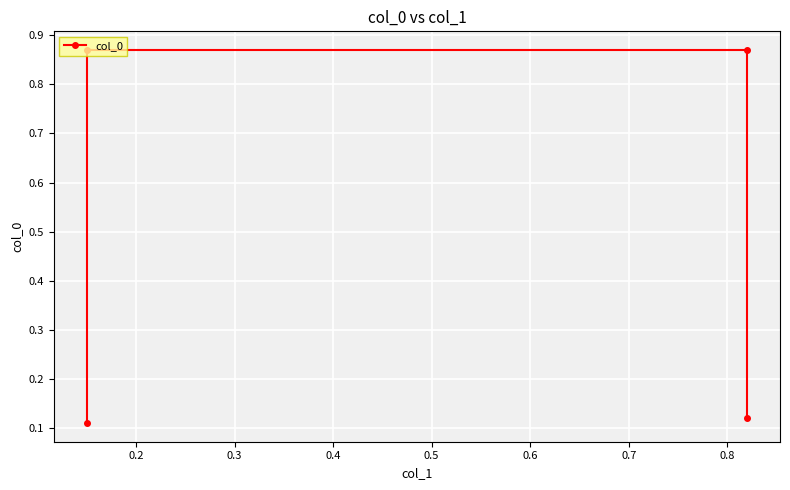

Is this an area chart (filled region under the line)?

No